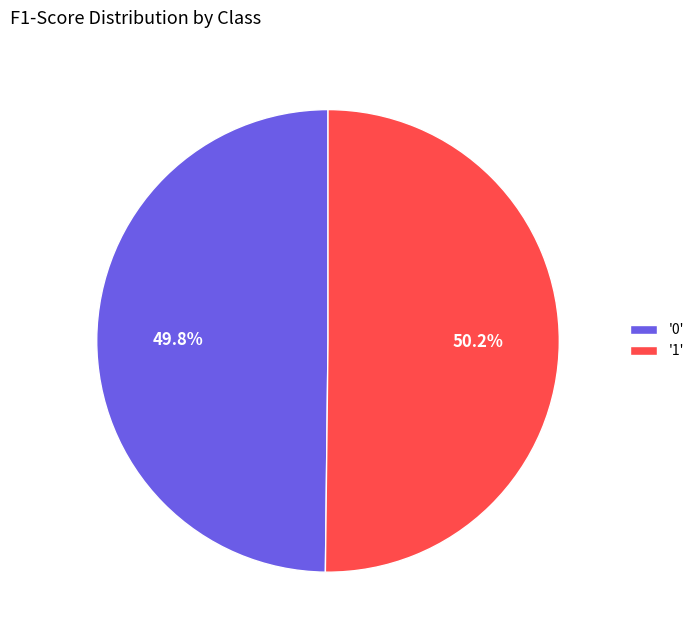

Does any single category account for the majority?

Yes